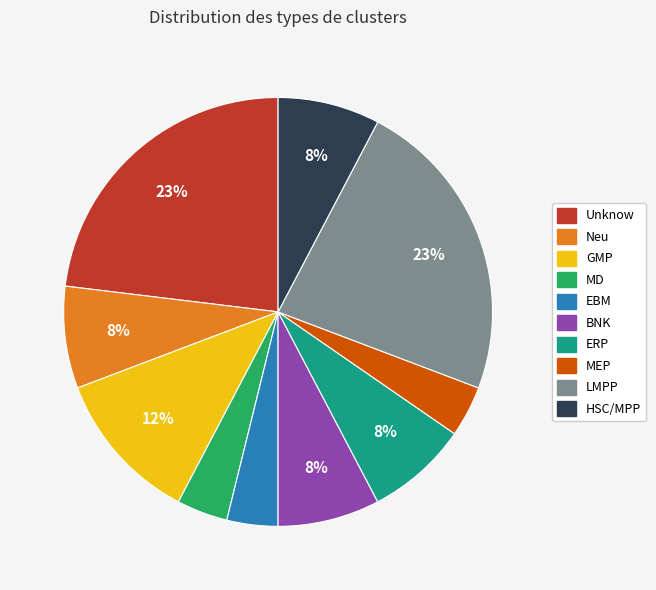

Approximately how many times larger is the value at MEP compared to EBM?

1.0